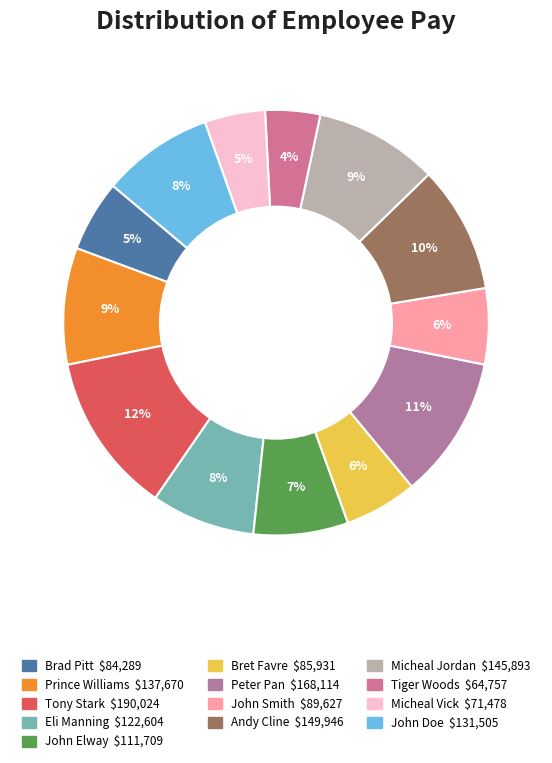

To the nearest percent, what is the difference between the John Smith and Tiger Woods slice percentages?

2%